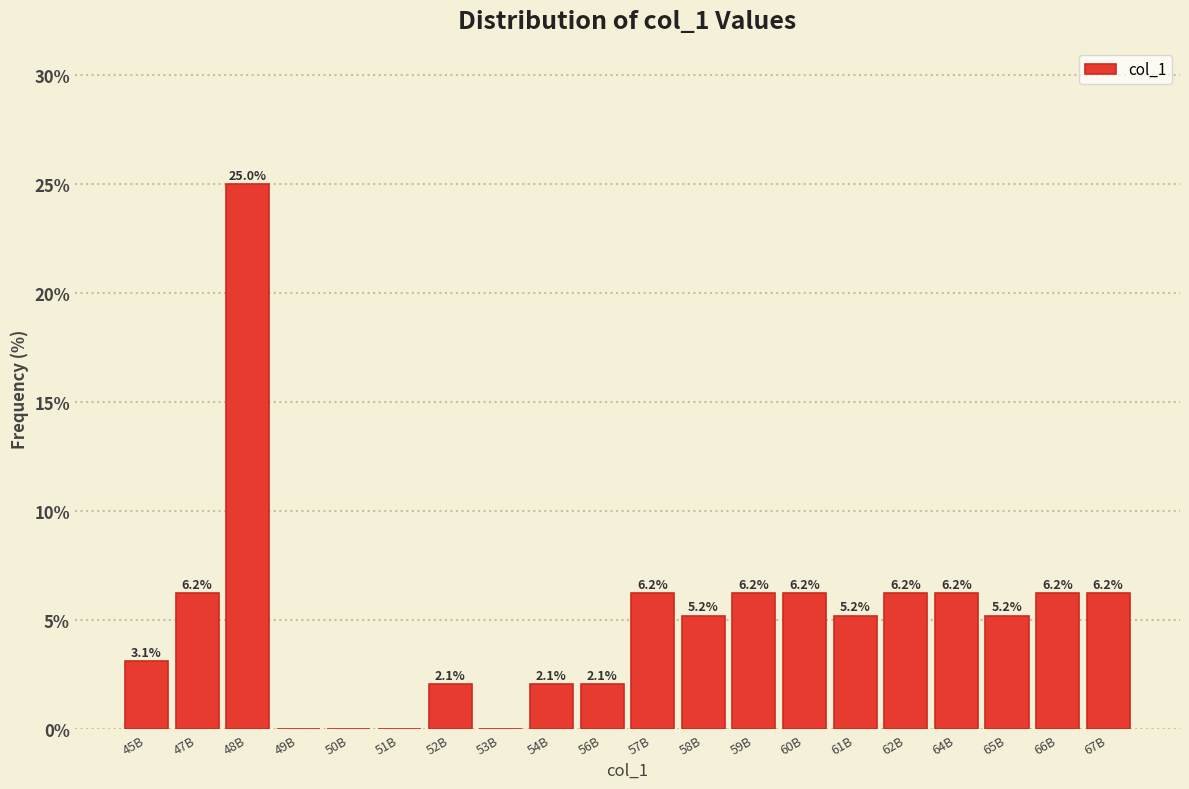

What is the ratio of the value at 64B to the value at 65B?

1.2